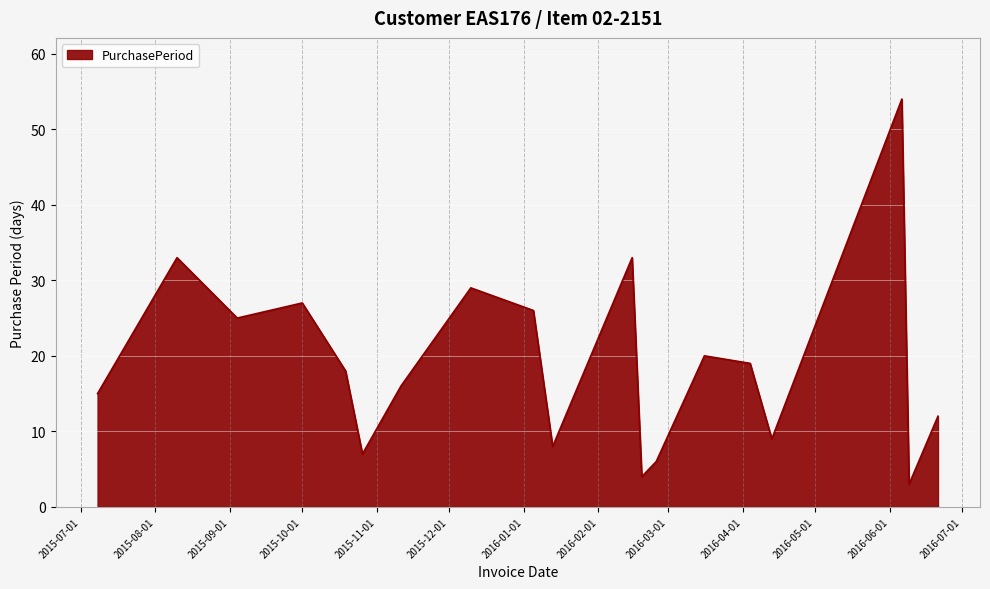

How many lines are shown in the chart?

1